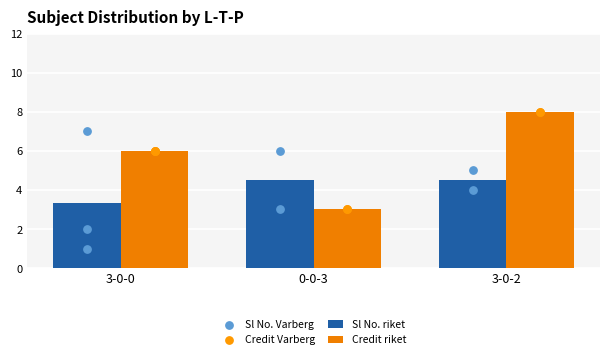

What is the difference between the Credit riket values at 0-0-3 and 3-0-0?

3.0